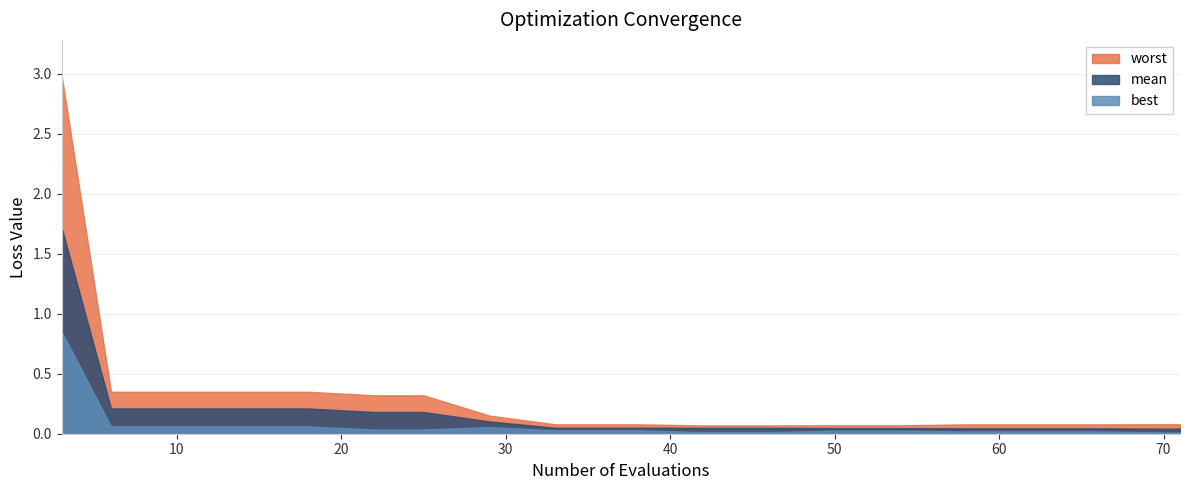

True or false: best and mean cross at least once.

False